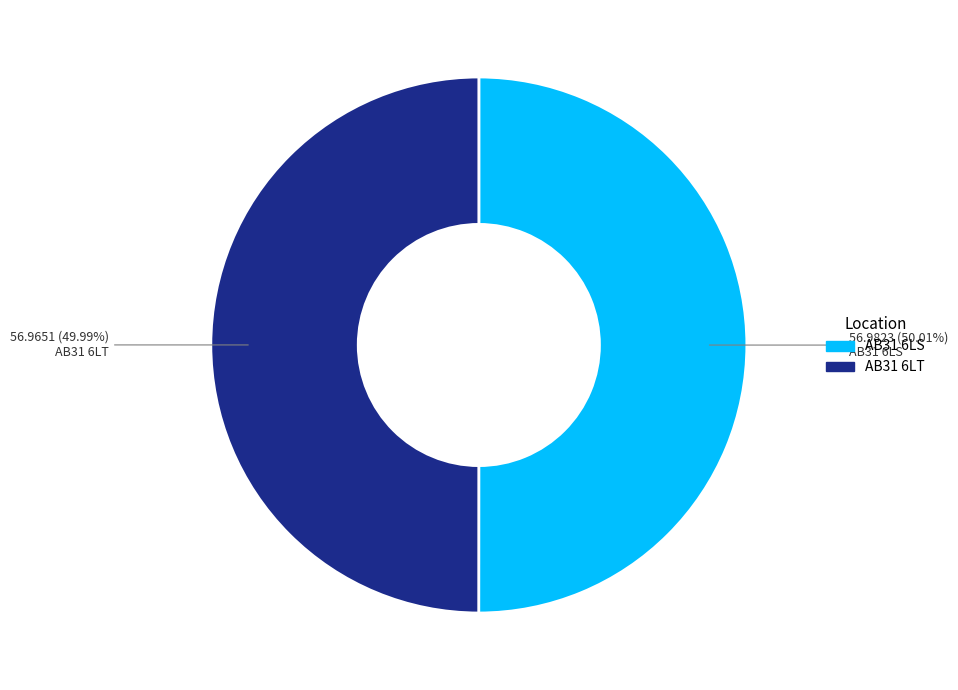

Is there a majority slice in this chart?

Yes